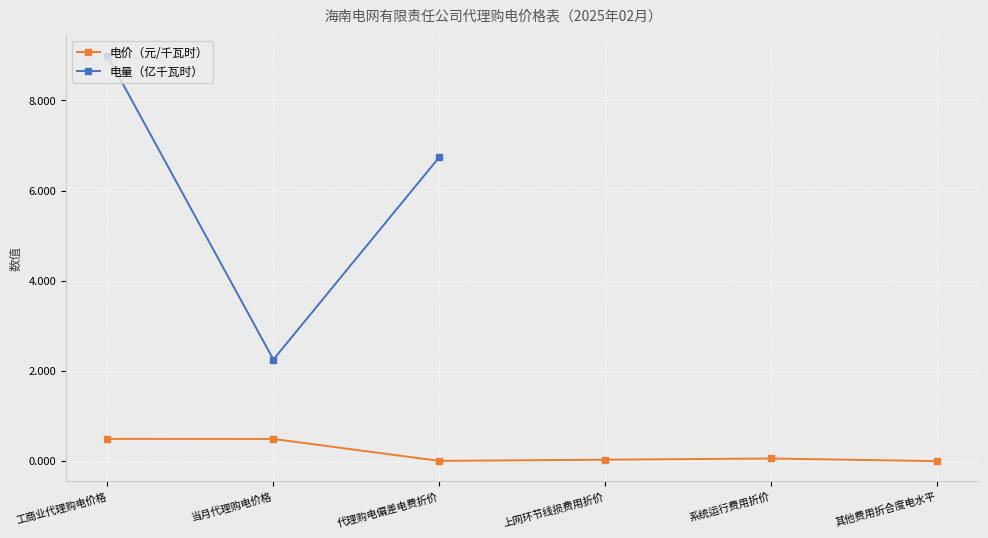

Is it true that 电价（元/千瓦时） equals 0.0 at 上网环节线损费用折价?

False